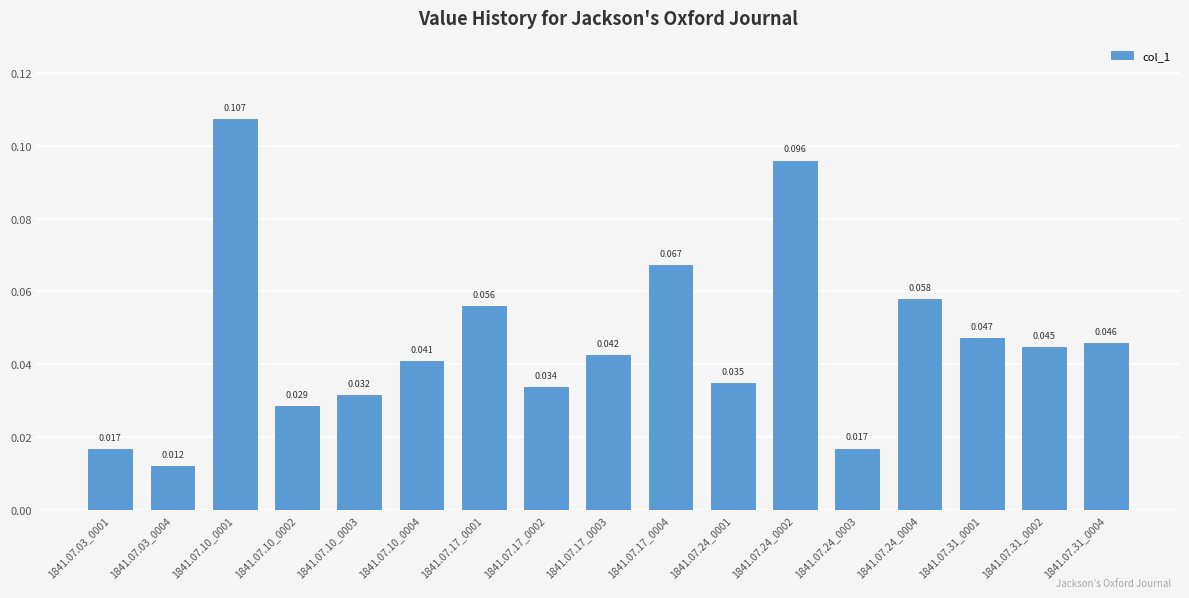

At which label is the value closest to 0?

1841.07.03_0004